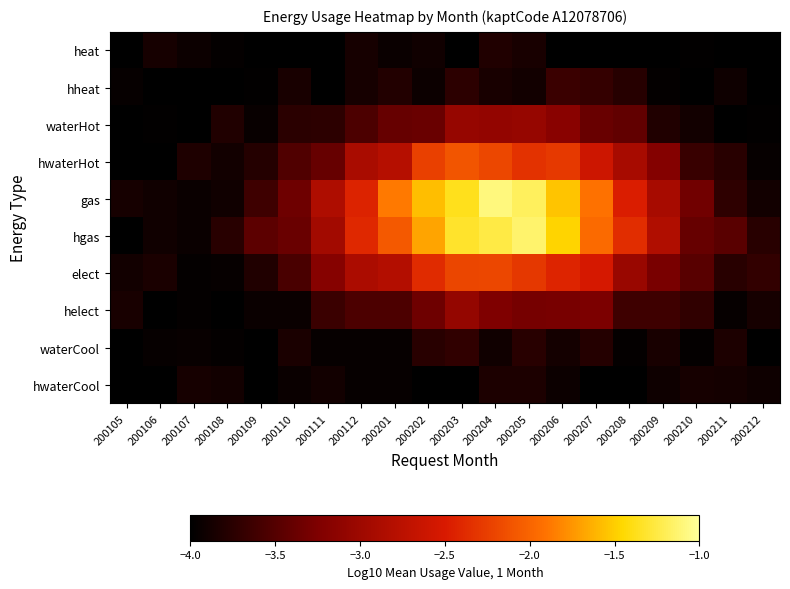

Reading left to right, extract all data points from this chart.

heat: 200105=-4.0	200106=-3.9	200107=-3.9	200108=-4.0	200109=-4.0	200110=-4.0	200111=-4.0	200112=-3.9	200201=-3.9	200202=-3.9	200203=-4.0	200204=-3.8	200205=-3.9	200206=-4.0	200207=-4.0	200208=-4.0	200209=-4.0	200210=-4.0	200211=-4.0	200212=-4.0
hheat: 200105=-4.0	200106=-4.0	200107=-4.0	200108=-4.0	200109=-4.0	200110=-3.9	200111=-4.0	200112=-3.9	200201=-3.8	200202=-3.9	200203=-3.7	200204=-3.9	200205=-3.9	200206=-3.7	200207=-3.7	200208=-3.8	200209=-4.0	200210=-4.0	200211=-3.9	200212=-4.0
waterHot: 200105=-4.0	200106=-4.0	200107=-4.0	200108=-3.8	200109=-3.9	200110=-3.7	200111=-3.7	200112=-3.5	200201=-3.4	200202=-3.4	200203=-3.1	200204=-3.1	200205=-3.1	200206=-3.2	200207=-3.4	200208=-3.4	200209=-3.8	200210=-3.9	200211=-4.0	200212=-4.0
hwaterHot: 200105=-4.0	200106=-4.0	200107=-3.8	200108=-3.9	200109=-3.8	200110=-3.5	200111=-3.4	200112=-2.9	200201=-2.8	200202=-2.2	200203=-2.1	200204=-2.2	200205=-2.3	200206=-2.3	200207=-2.6	200208=-2.9	200209=-3.2	200210=-3.7	200211=-3.8	200212=-4.0
gas: 200105=-3.9	200106=-3.9	200107=-3.9	200108=-3.9	200109=-3.6	200110=-3.4	200111=-2.9	200112=-2.4	200201=-1.9	200202=-1.6	200203=-1.4	200204=-1.1	200205=-1.2	200206=-1.5	200207=-1.9	200208=-2.5	200209=-2.9	200210=-3.3	200211=-3.7	200212=-3.9
hgas: 200105=-4.0	200106=-3.9	200107=-3.9	200108=-3.8	200109=-3.5	200110=-3.4	200111=-3.0	200112=-2.4	200201=-2.1	200202=-1.7	200203=-1.3	200204=-1.3	200205=-1.1	200206=-1.5	200207=-2.0	200208=-2.4	200209=-2.8	200210=-3.4	200211=-3.5	200212=-3.8
elect: 200105=-3.9	200106=-3.8	200107=-4.0	200108=-4.0	200109=-3.8	200110=-3.6	200111=-3.2	200112=-2.9	200201=-2.8	200202=-2.4	200203=-2.2	200204=-2.2	200205=-2.3	200206=-2.4	200207=-2.5	200208=-3.0	200209=-3.3	200210=-3.5	200211=-3.8	200212=-3.7
helect: 200105=-3.9	200106=-4.0	200107=-4.0	200108=-4.0	200109=-3.9	200110=-3.9	200111=-3.7	200112=-3.6	200201=-3.5	200202=-3.3	200203=-3.1	200204=-3.2	200205=-3.3	200206=-3.3	200207=-3.3	200208=-3.6	200209=-3.6	200210=-3.7	200211=-4.0	200212=-3.9
waterCool: 200105=-4.0	200106=-4.0	200107=-3.9	200108=-4.0	200109=-4.0	200110=-3.8	200111=-4.0	200112=-4.0	200201=-4.0	200202=-3.8	200203=-3.7	200204=-3.9	200205=-3.8	200206=-3.9	200207=-3.8	200208=-4.0	200209=-3.8	200210=-4.0	200211=-3.8	200212=-4.0
hwaterCool: 200105=-4.0	200106=-4.0	200107=-3.9	200108=-3.9	200109=-4.0	200110=-3.9	200111=-3.9	200112=-4.0	200201=-4.0	200202=-4.0	200203=-4.0	200204=-3.8	200205=-3.8	200206=-3.9	200207=-4.0	200208=-4.0	200209=-3.9	200210=-3.9	200211=-3.9	200212=-3.9